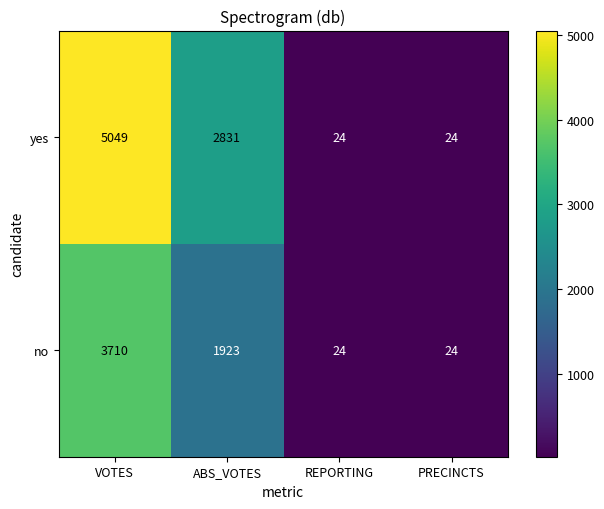

What is the greatest value displayed?

5049